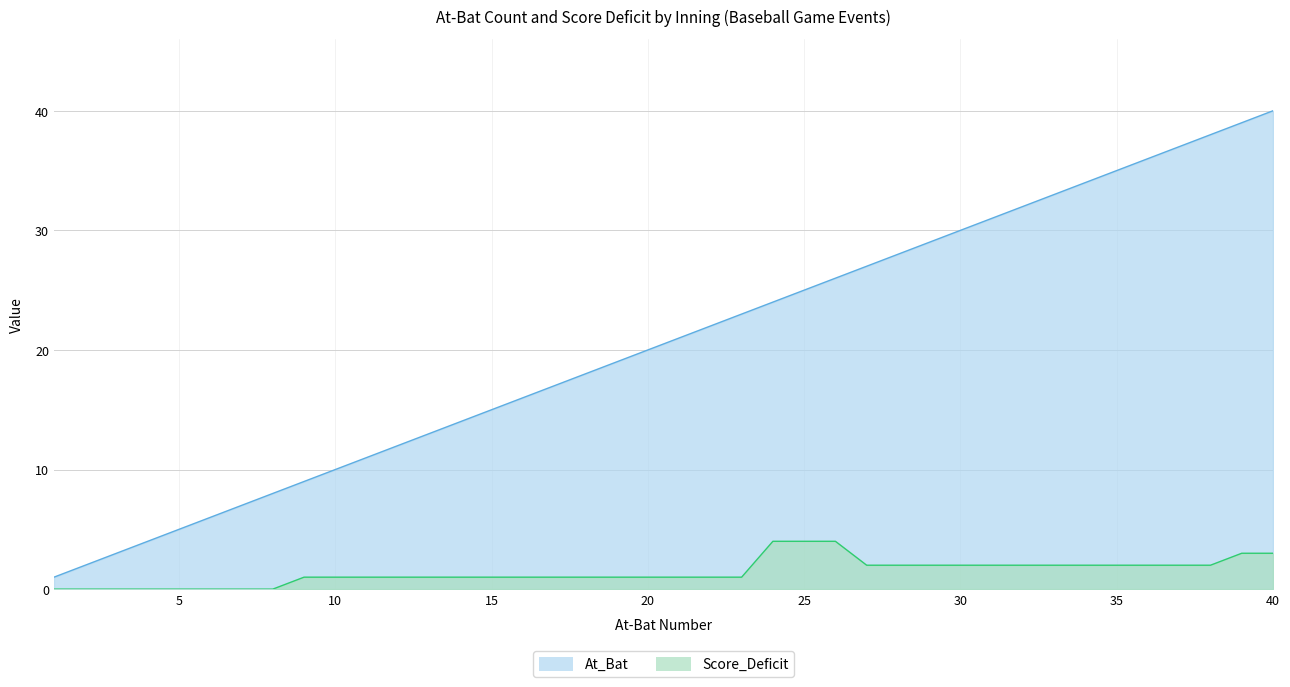

The value of Score_Deficit at 1 is 1. True or false?

False